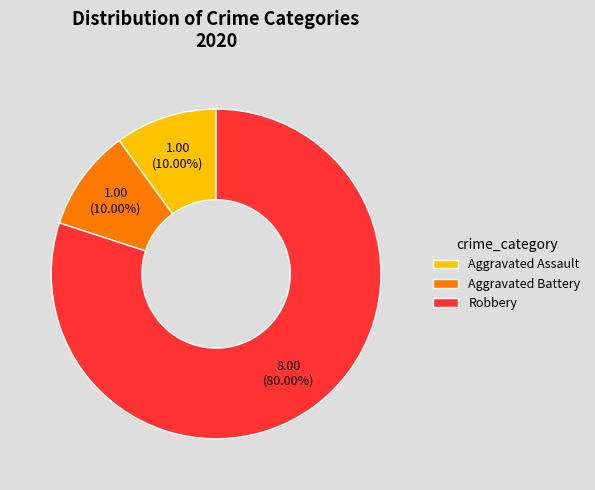

Between Aggravated Assault and Robbery, which is larger?

Robbery